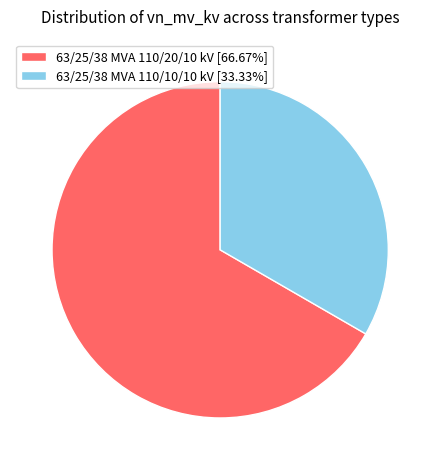

Count the number of slices in the pie.

2